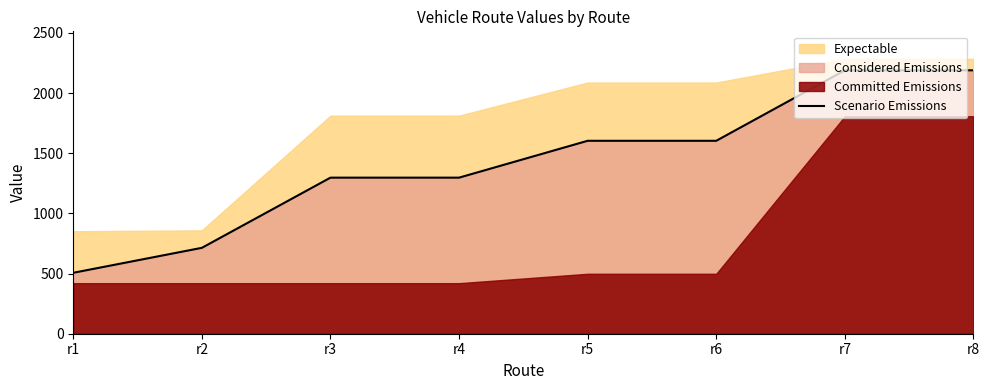

How many lines are shown in the chart?

1